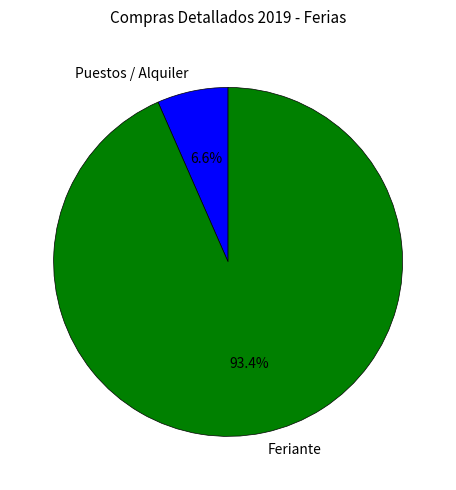

Count the number of slices in the pie.

2